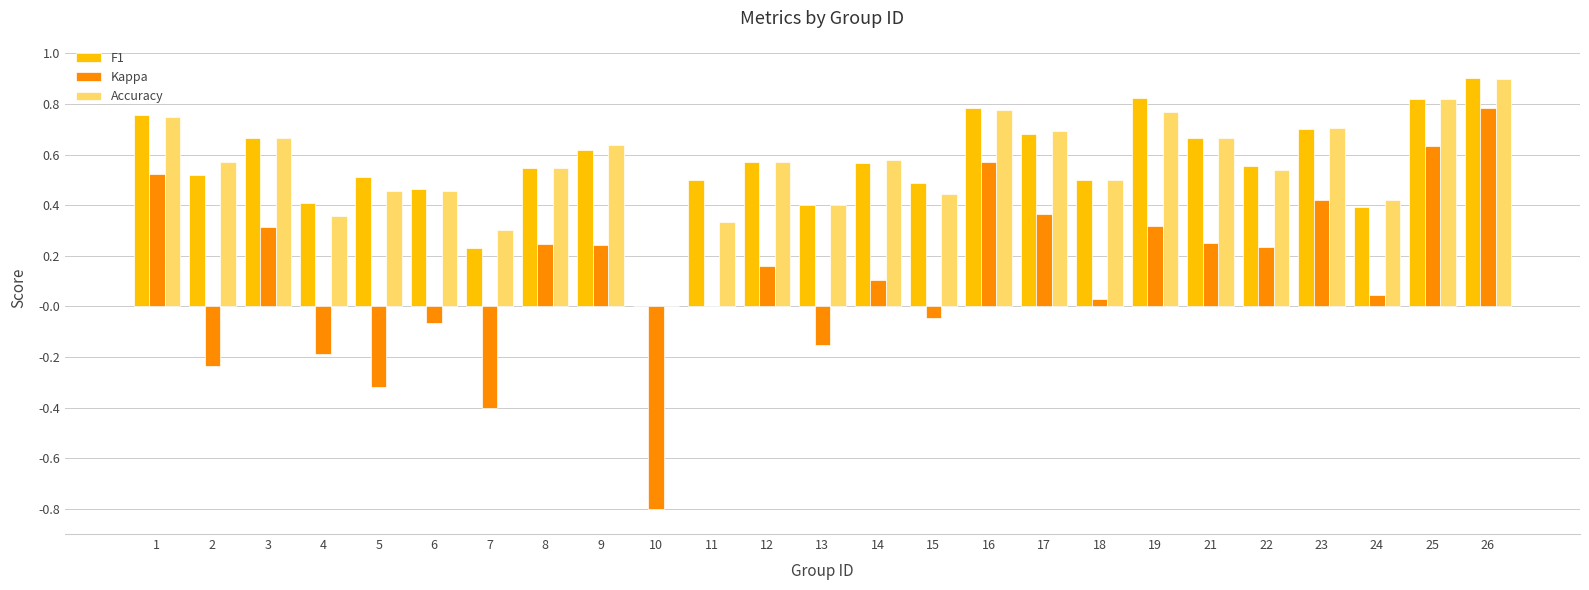

Which series changed the most between 15 and 16?

Kappa